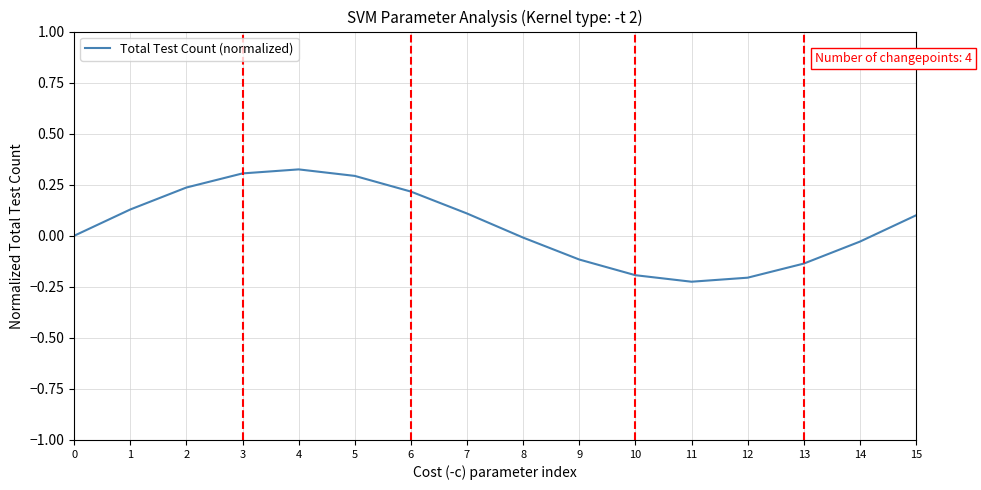

At which category does the chart reach its minimum across all series?

11